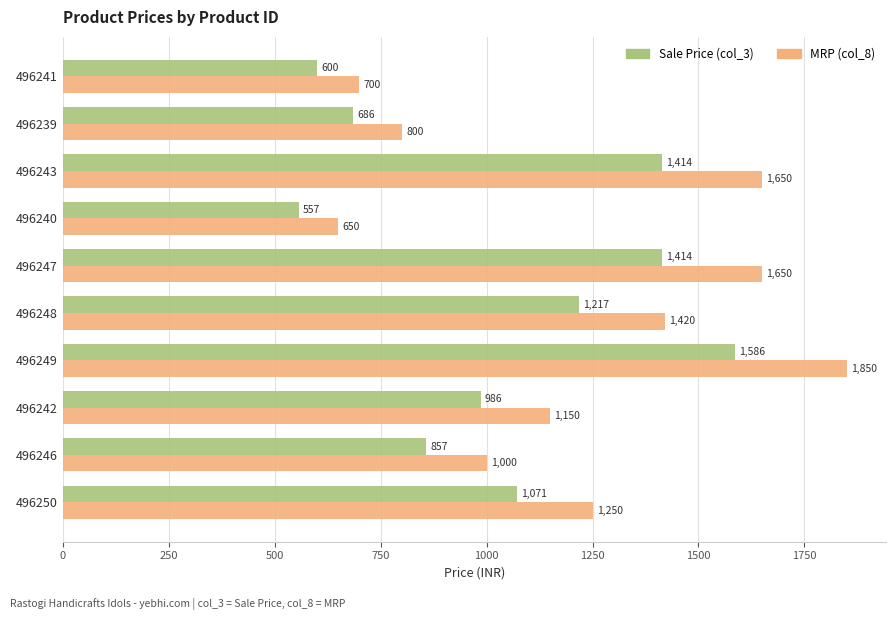

What is the spread (max minus min) of values at 496248?

203